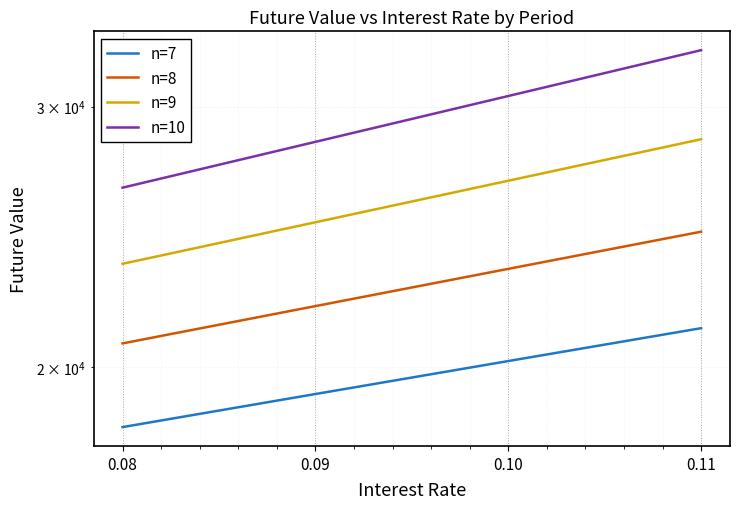

Between 0.10 and 0.11, which series saw the biggest shift?

n=10